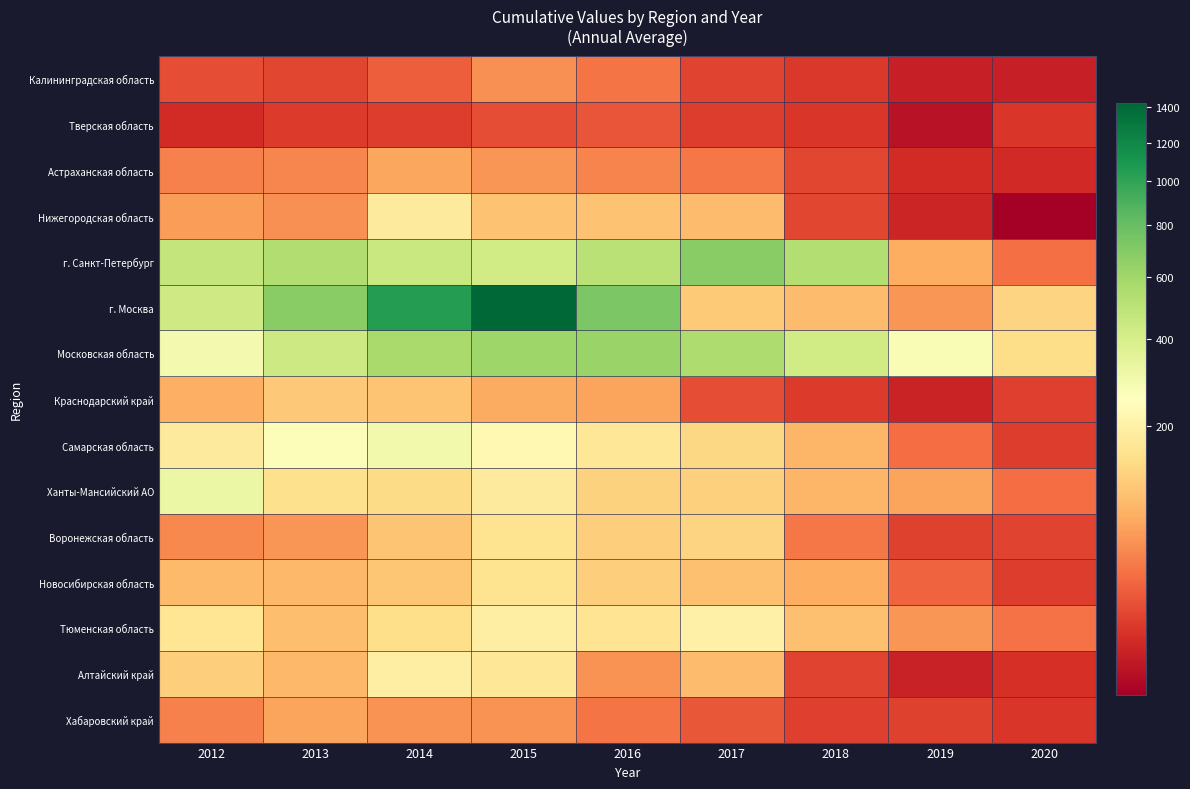

Which series changed the most between 2012 and 2014?

г. Москва